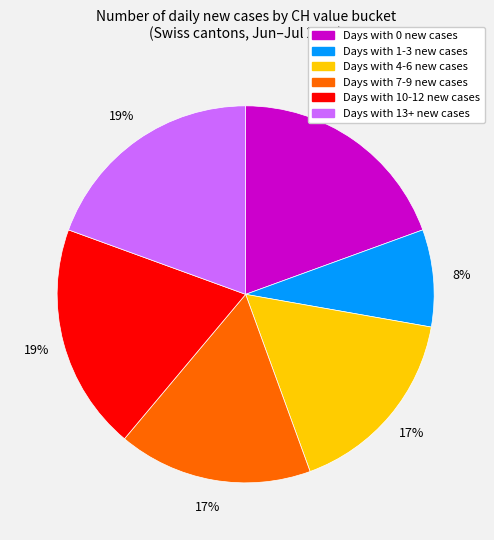

To the nearest percent, what is the average slice percentage?

17%